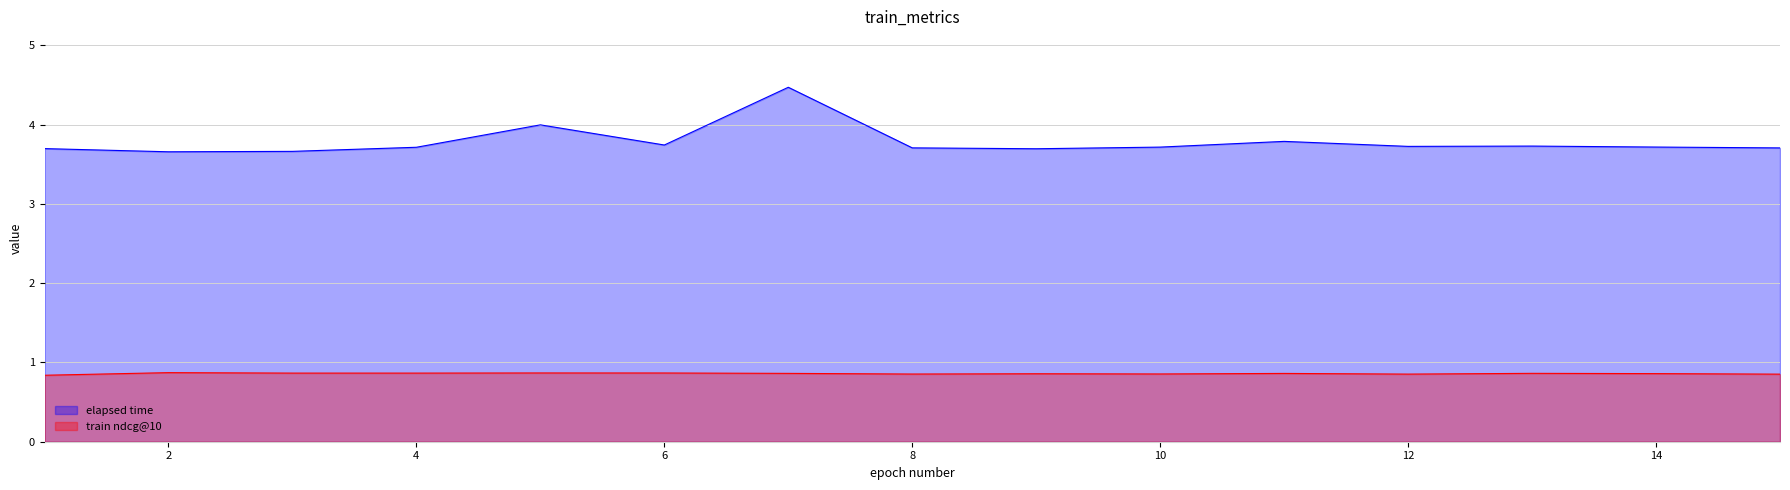

At how many categories does at least one series exceed 2?

15